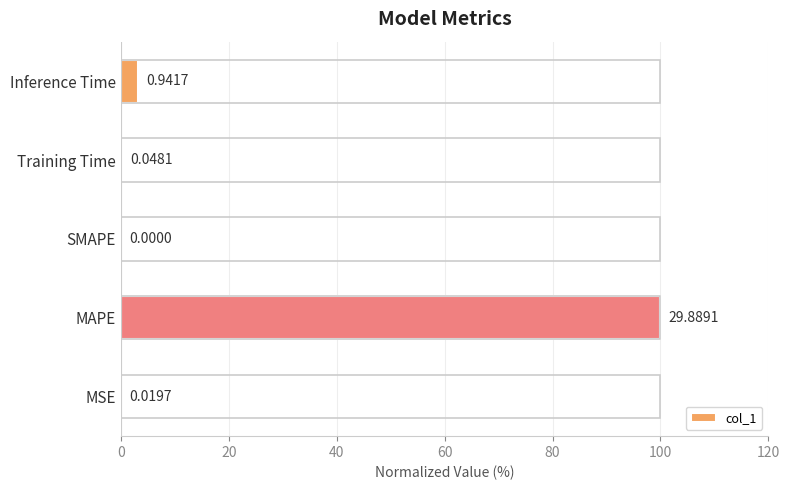

Where is the data nearest to the value 50?

Inference Time